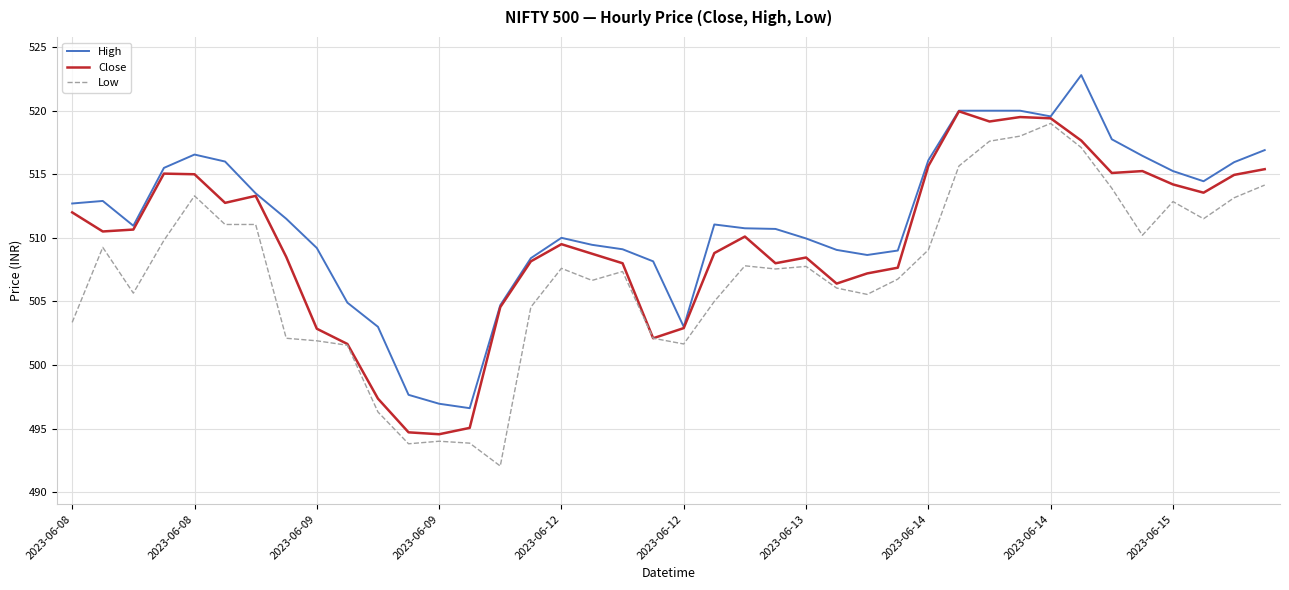

What is the maximum value shown in the chart?

522.8